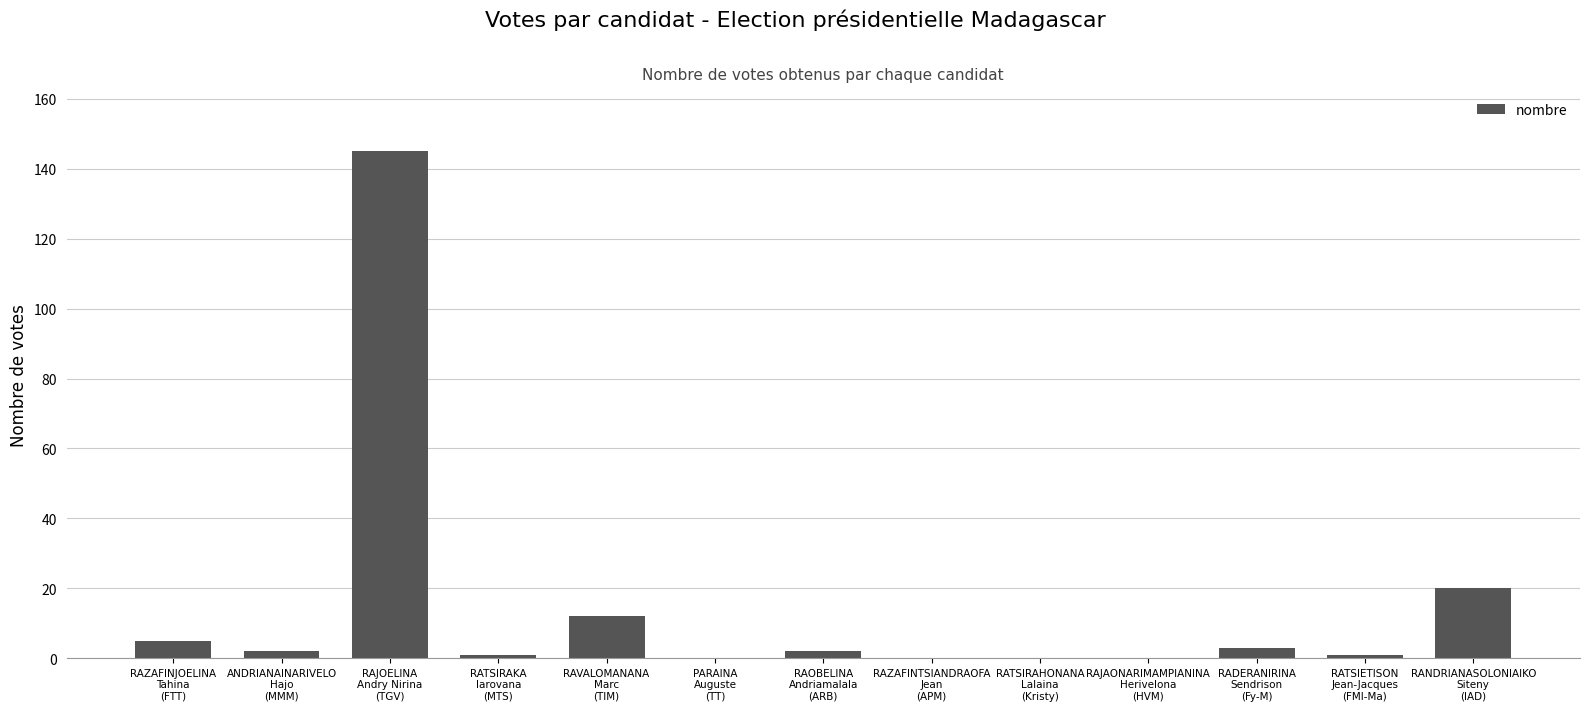

What is the sum of all values?

191